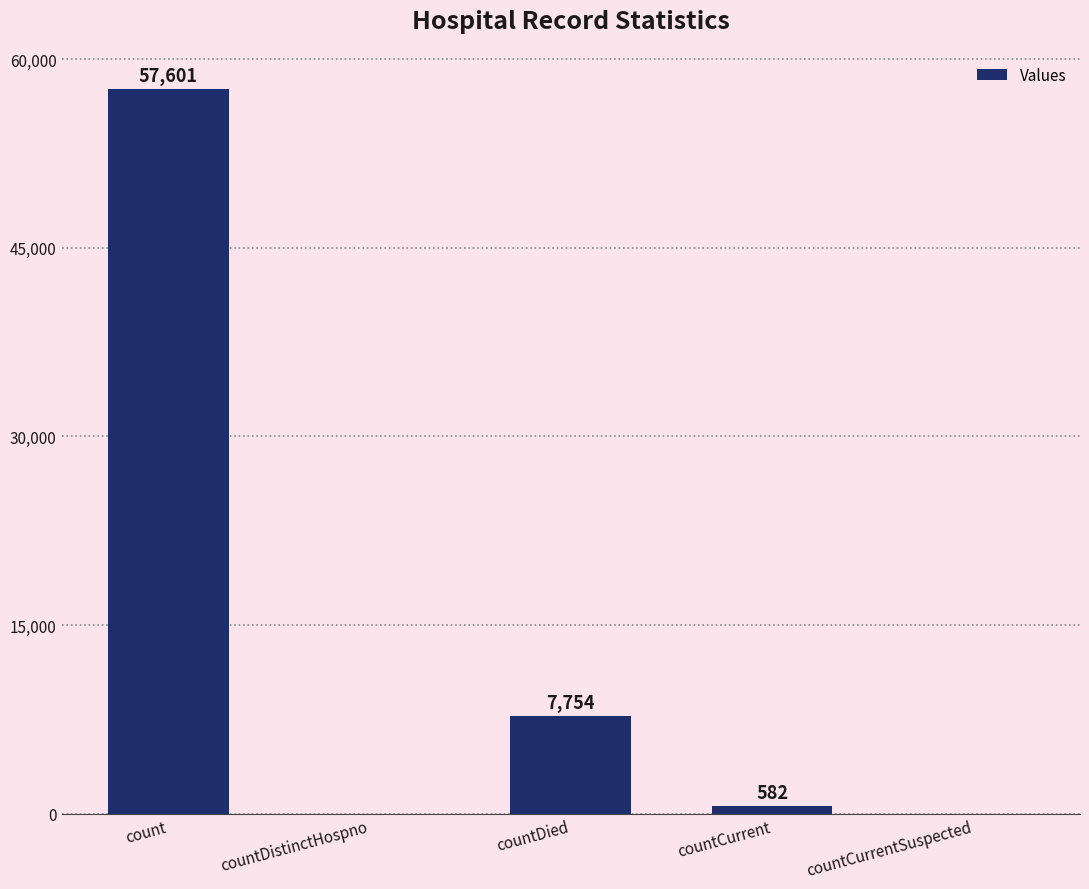

Is it true that the value at count is 57601?

True